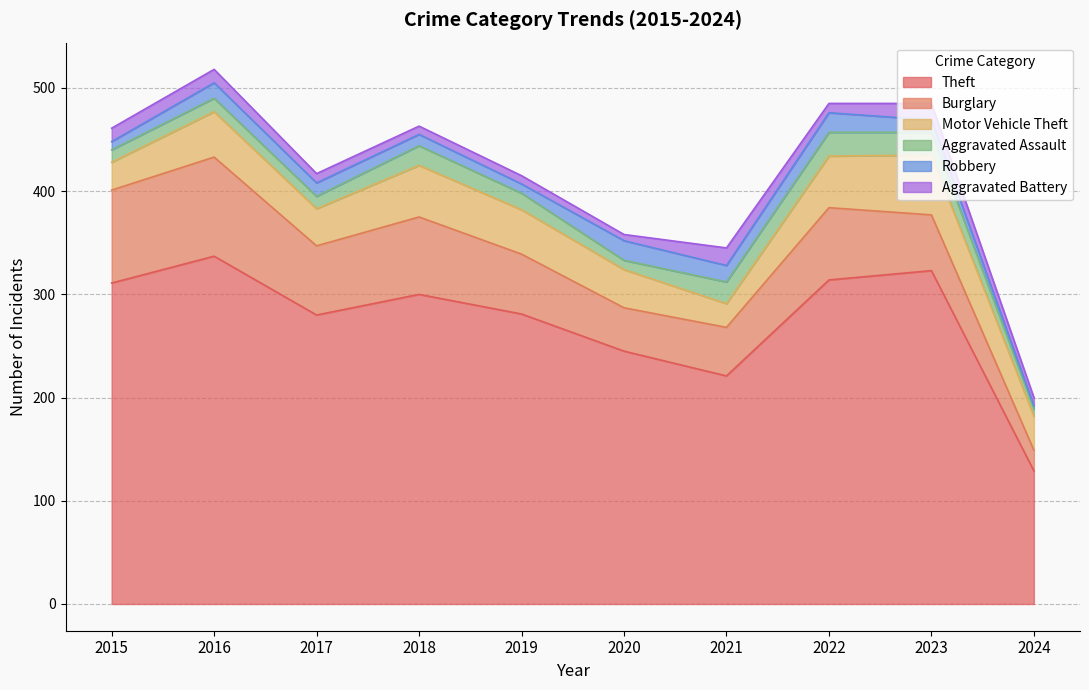

Is the value of Aggravated Battery at 2016 greater than the value of Burglary at 2024?

No